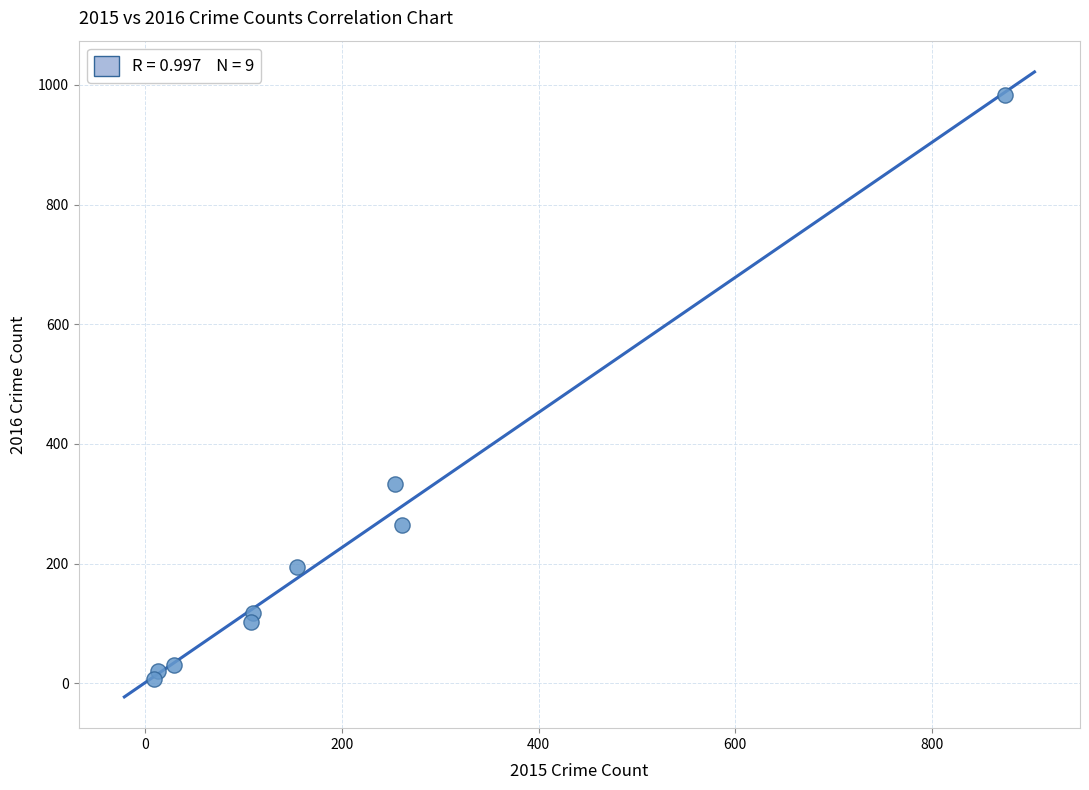

What is the range of Y values (max minus min)?

977